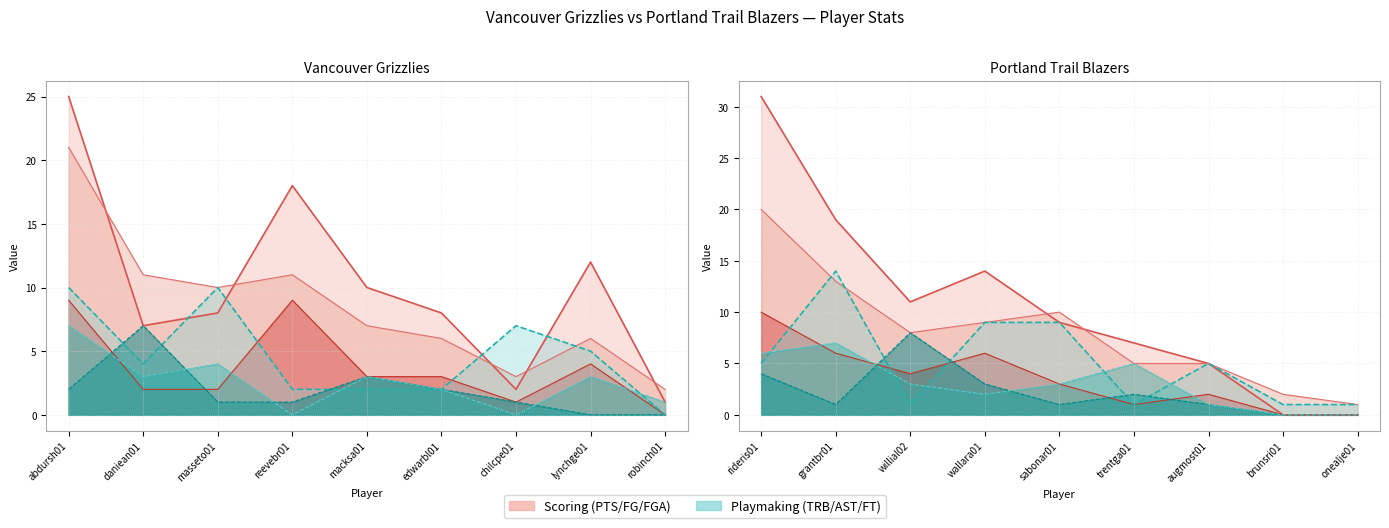

Where is the first local maximum for FGA?

reevebr01